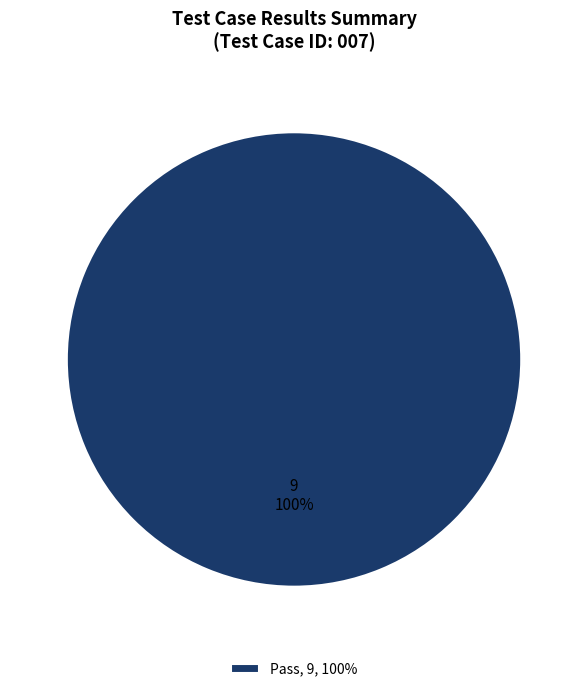

Is there any slice that represents more than half of the pie?

Yes